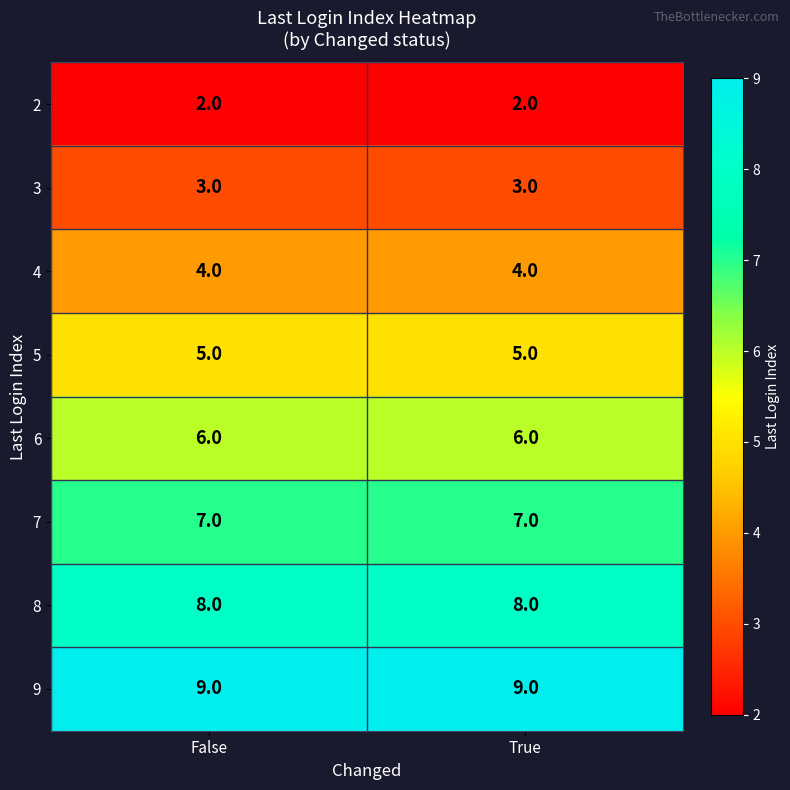

The 6 series shows 4 at False. True or false?

False